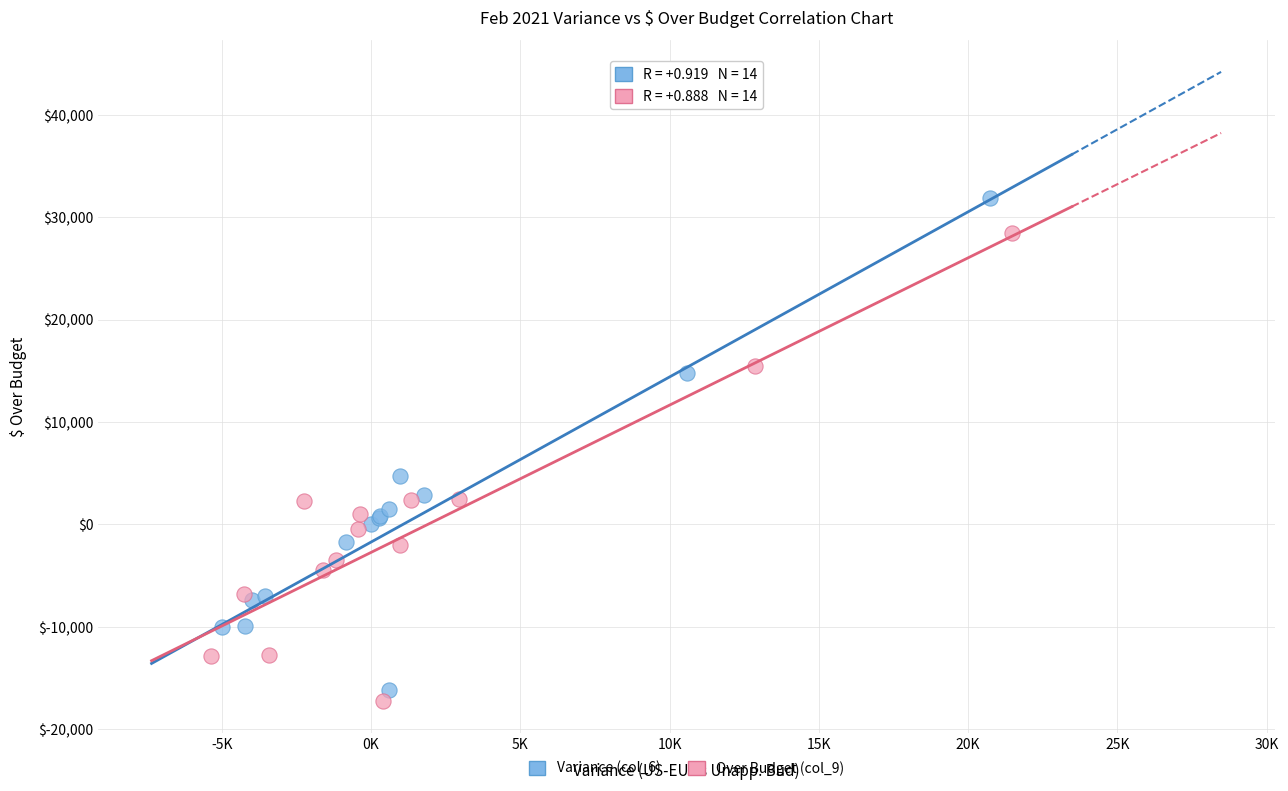

Which series contains the lowest Y value?

Over Budget (col_9)